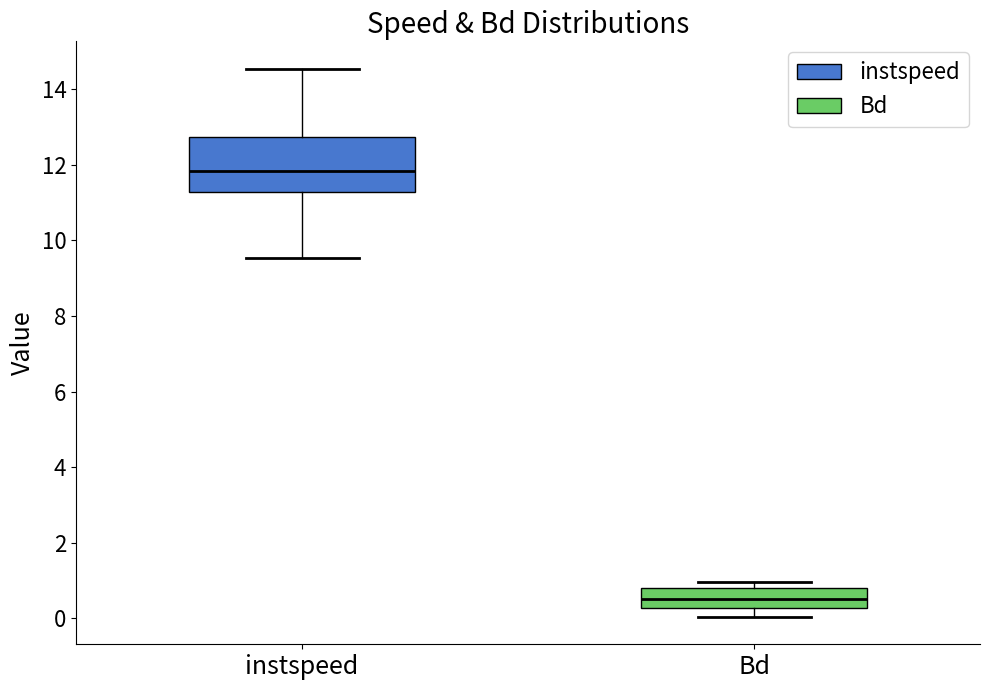

Reading left to right, transcribe this box plot: for each box, give where its median line is, the range the box spans, and where its two whiskers end, as read against the y-axis. The values are not printed on the chart, so give them approximately, as read against the axis.

instspeed: median 11.8, box 11.2 to 12.8, whiskers 9.6 to 14.6
Bd: median 0.6, box 0.2 to 0.8, whiskers 0.0 to 1.0